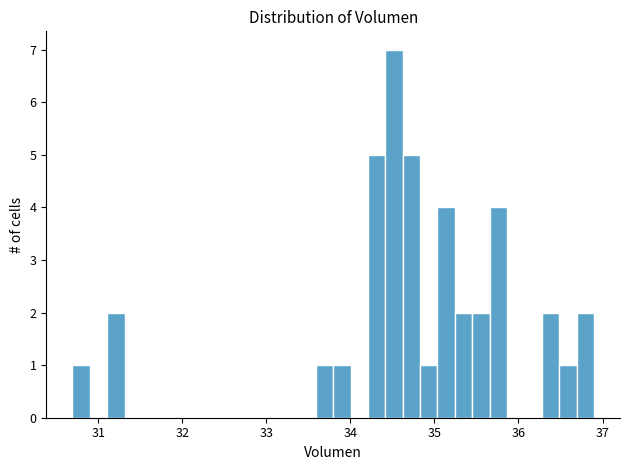

Read against the x-axis, roughly where is the centre of the tallest bar?

34.5